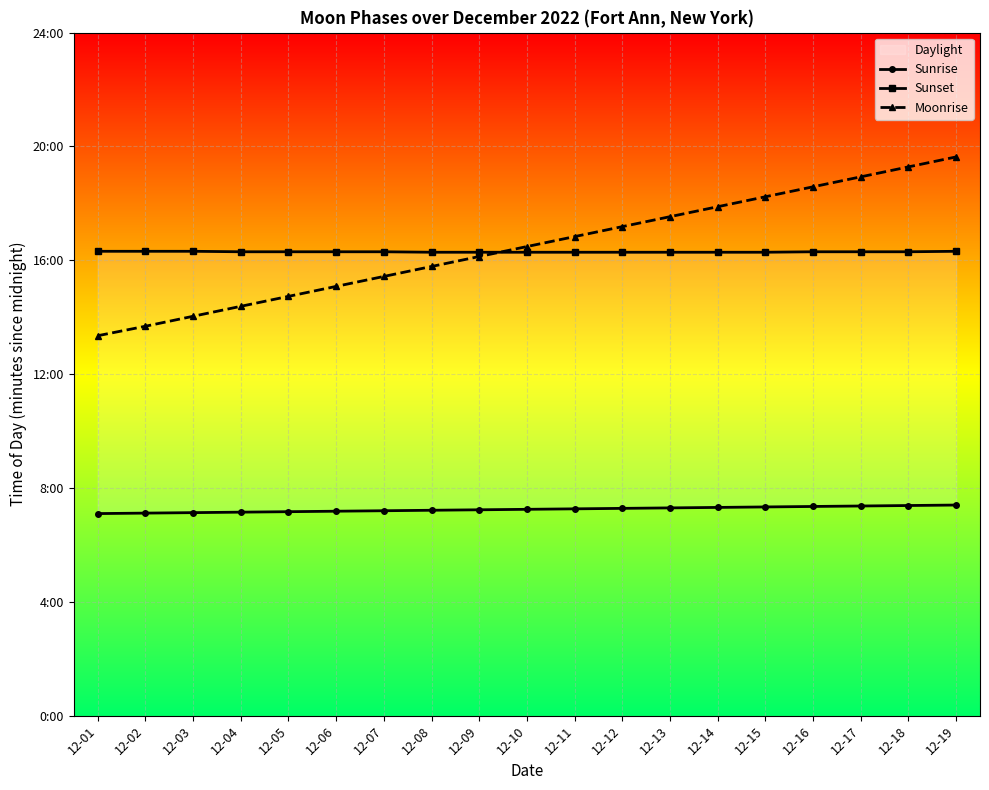

What is the value of the Sunset point at the 17th from the left?

978